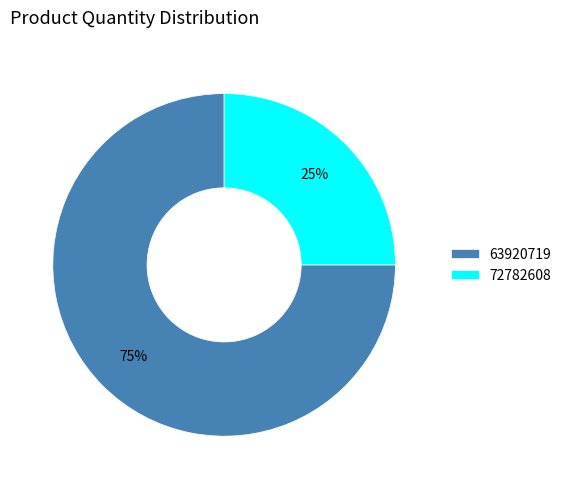

What is the ratio of the value at 63920719 to the value at 72782608?

3.0